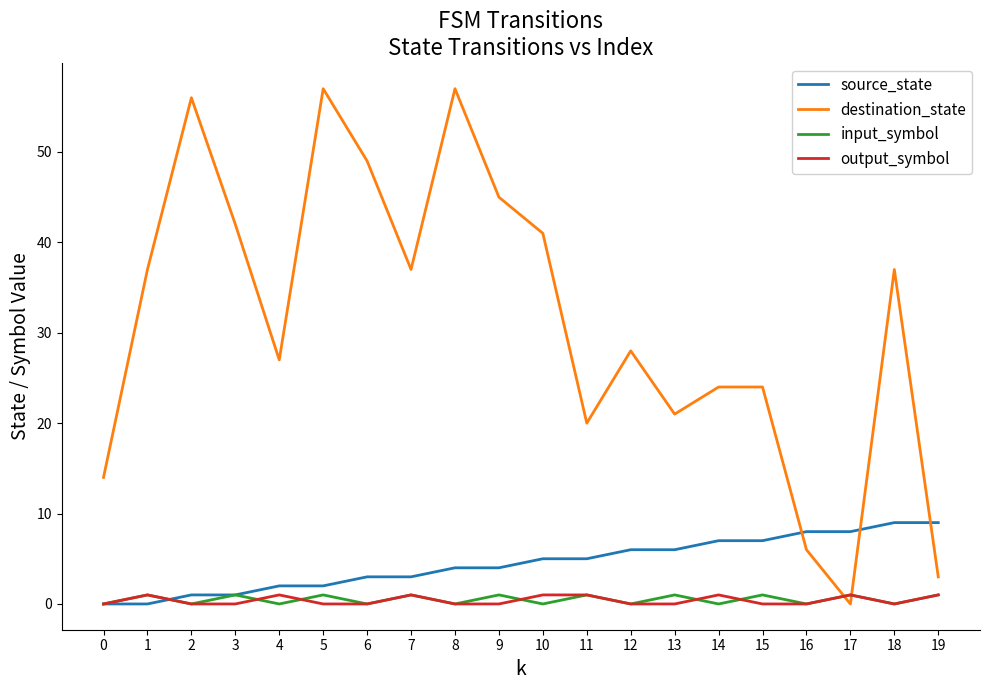

Which series changed the most between 2 and 9?

destination_state